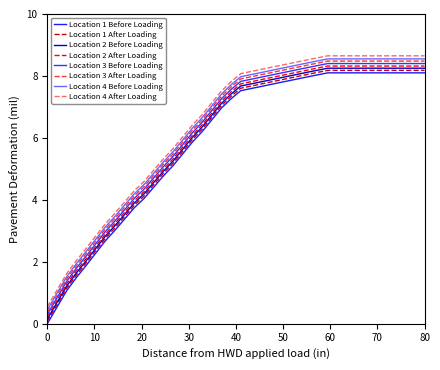

How many lines are shown in the chart?

8